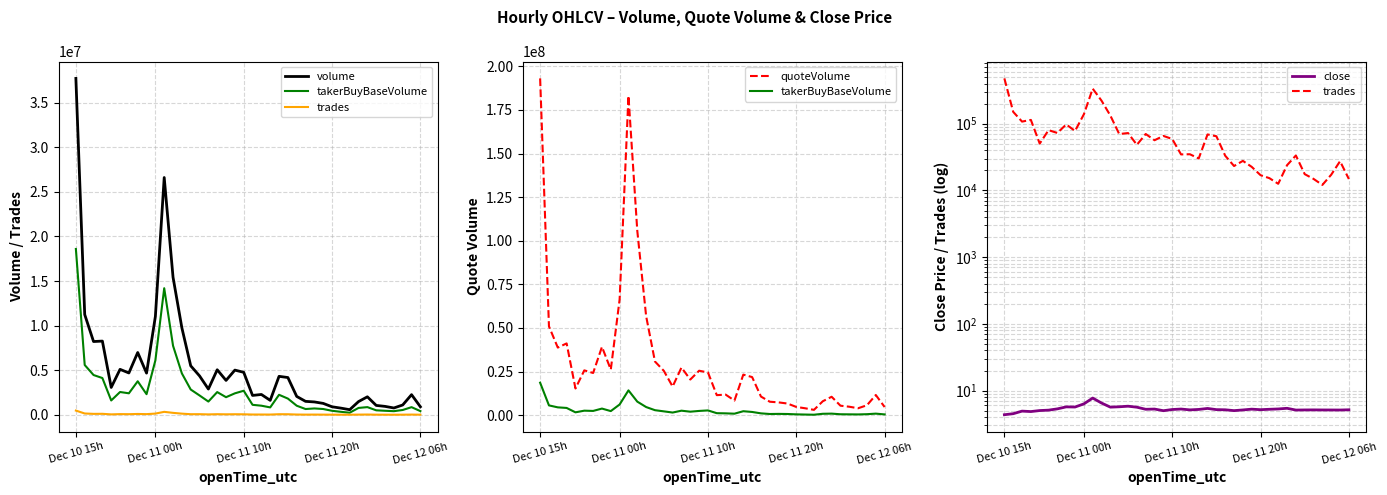

Does the chart display data point markers on the line(s)?

No